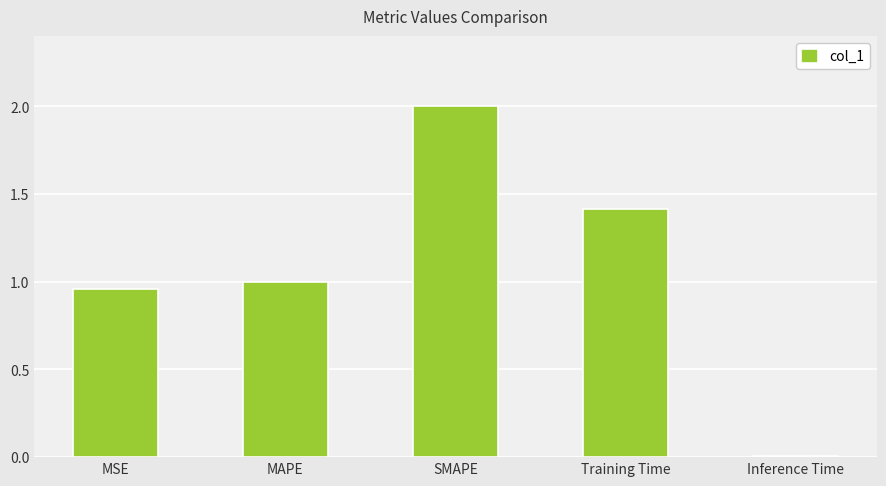

What is the sum of the values at MSE and SMAPE?

3.0